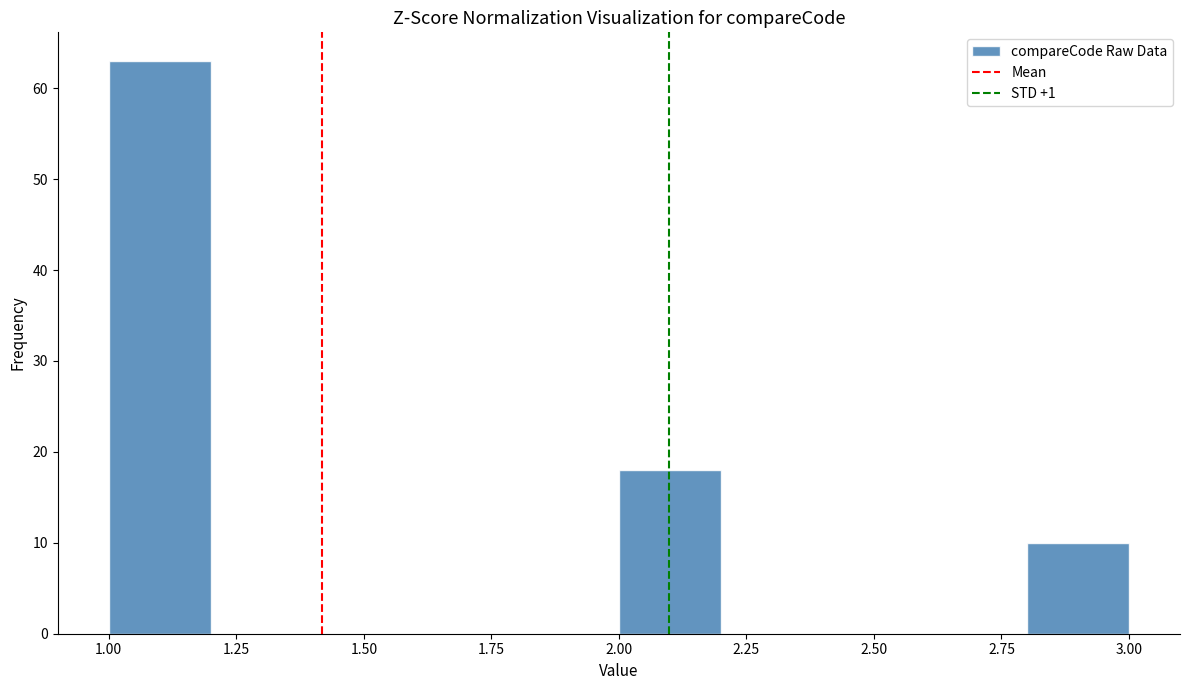

Reading left to right, list every bar in this chart as the range it spans on the x-axis followed by its height. The values are not printed on the chart, so give them approximately, as read against the axis.

1.0 to 1.2: 63
1.2 to 1.4: 0
1.4 to 1.6: 0
1.6 to 1.8: 0
1.8 to 2.0: 0
2.0 to 2.2: 18
2.2 to 2.4: 0
2.4 to 2.6: 0
2.6 to 2.8: 0
2.8 to 3.0: 10